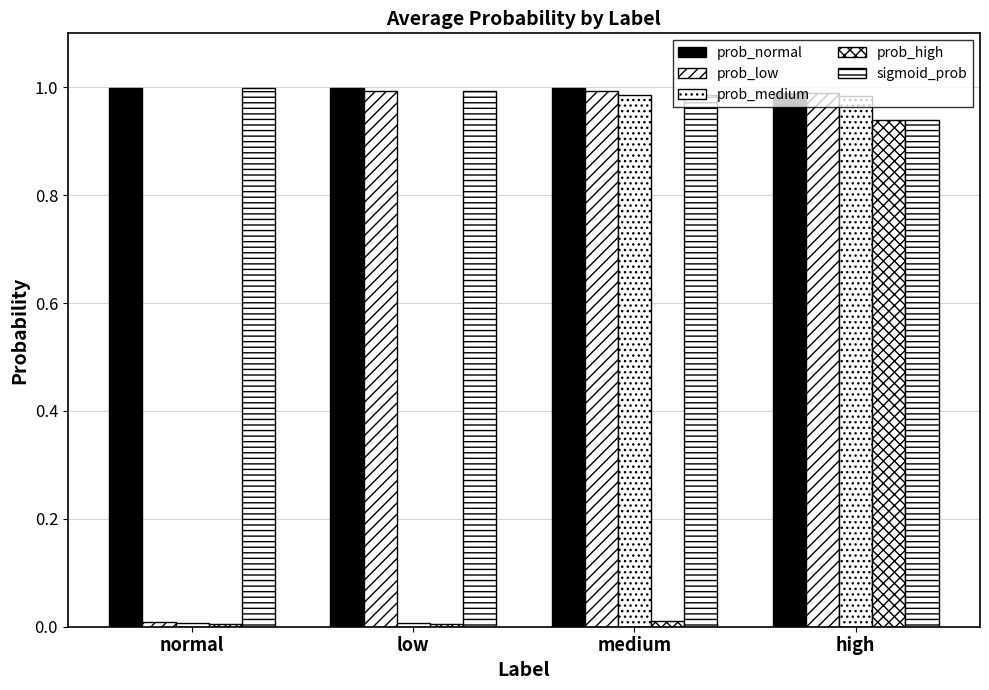

How many bars are there in total?

20